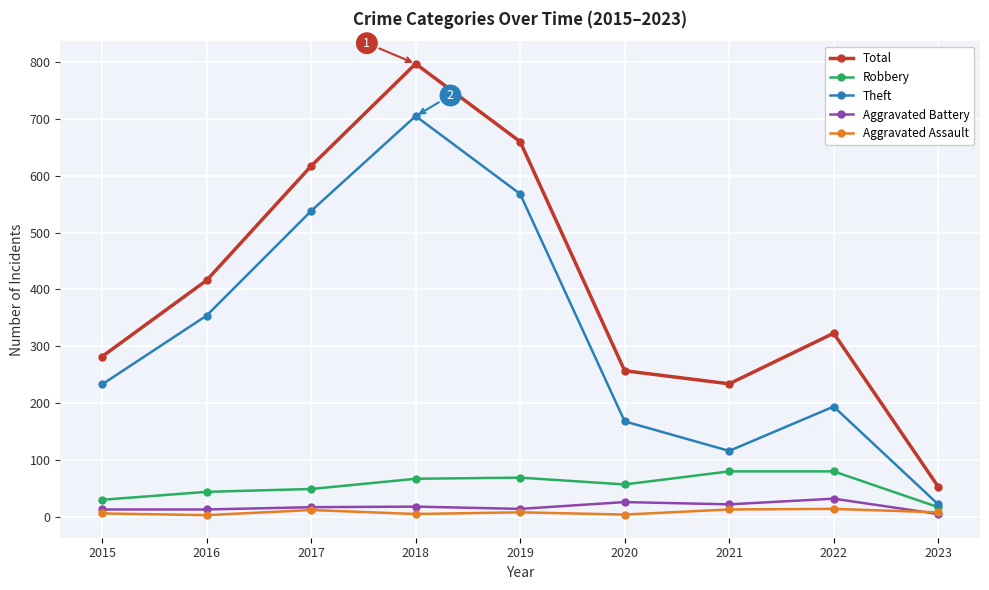

Which label corresponds to the largest value in the chart?

2018